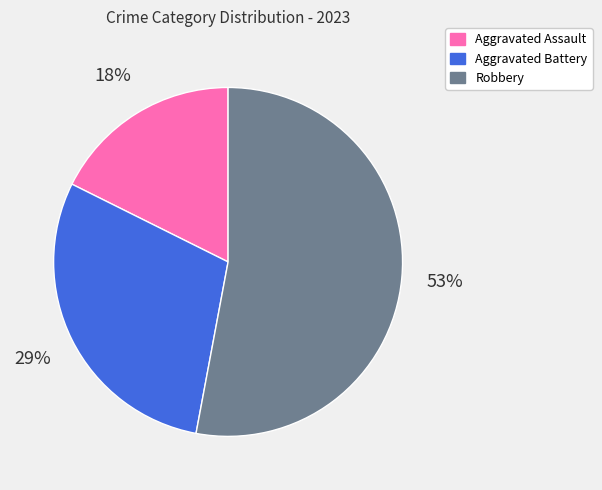

Is it true that Robbery is 47% of the pie?

False